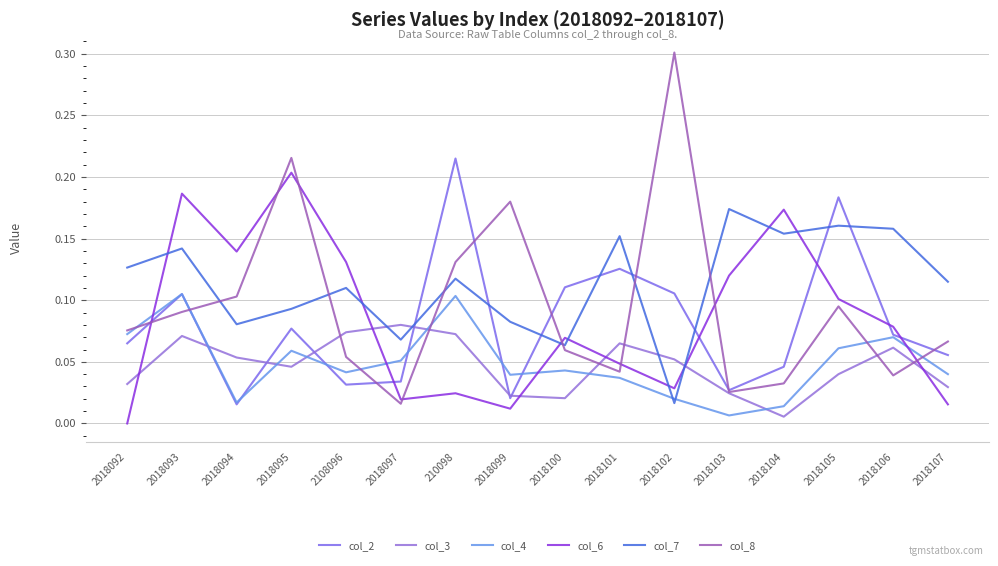

Which category has the lowest value across all series?

2018092